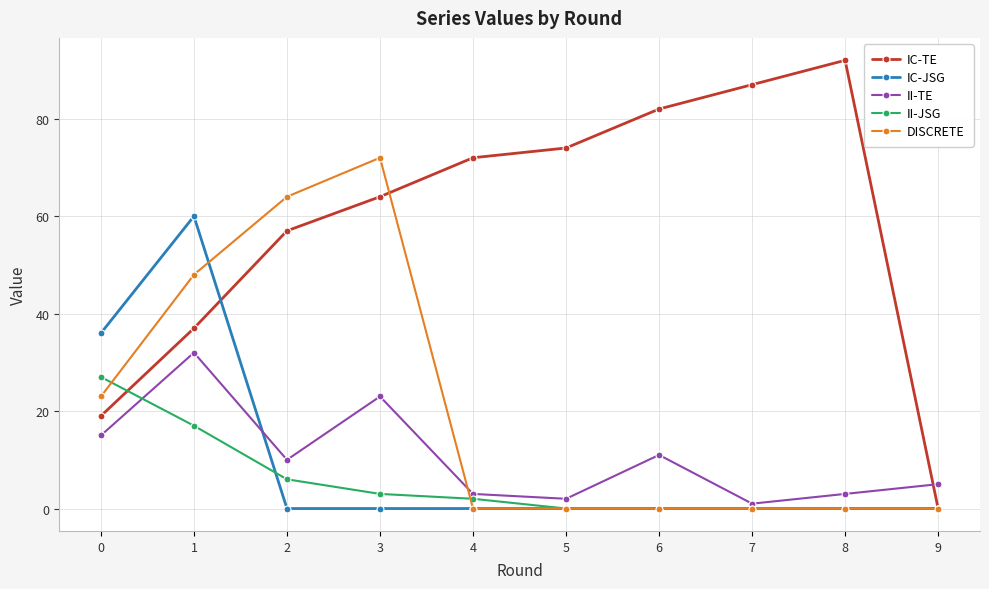

True or false: II-JSG and II-TE intersect in this chart.

True